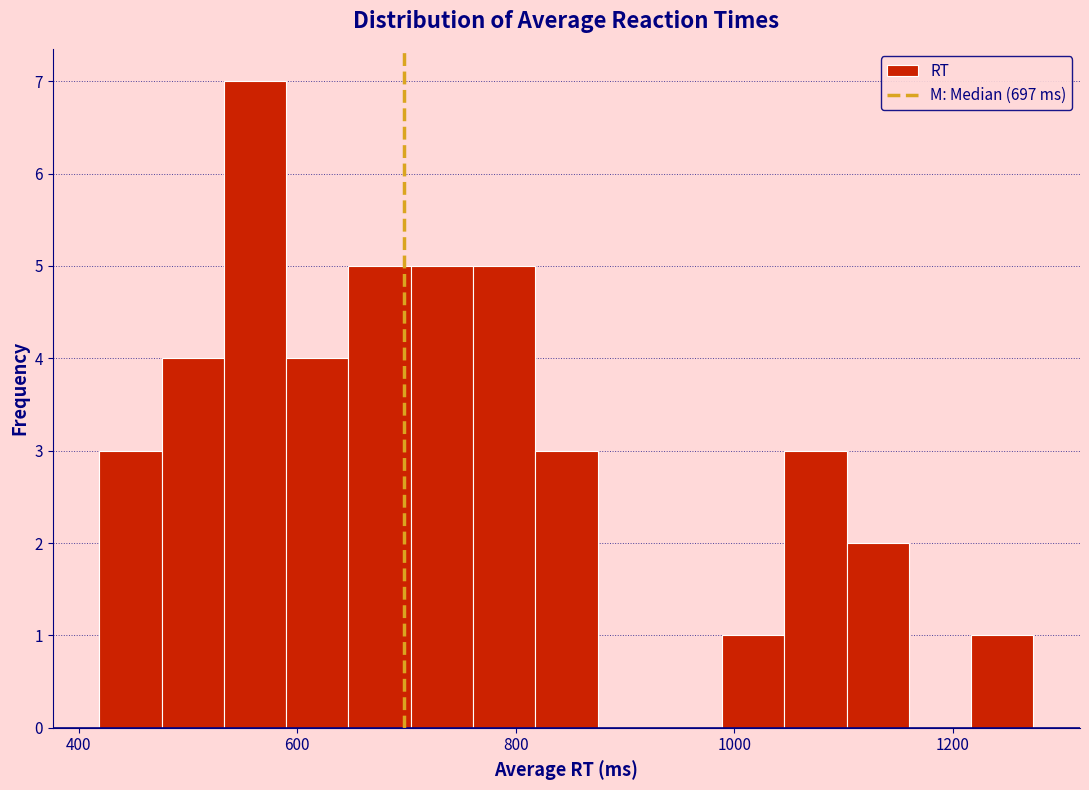

Read against the x-axis, roughly where is the centre of the tallest bar?

560